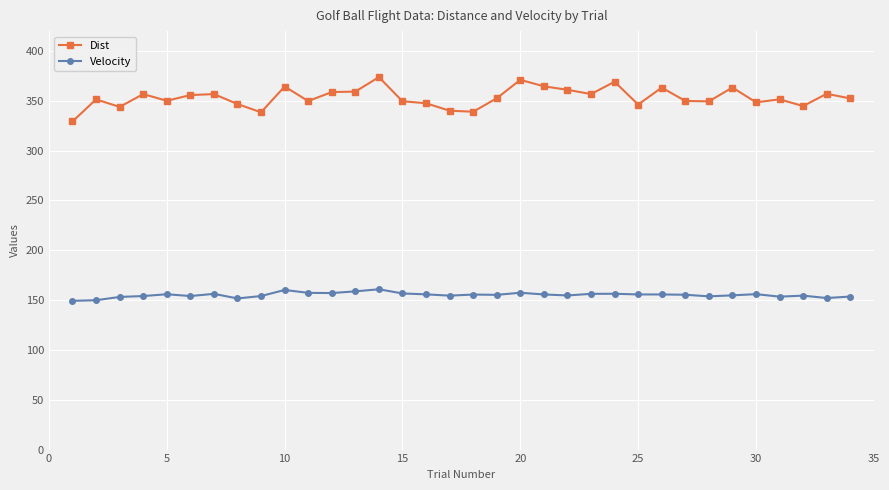

True or false: Velocity and Dist cross at least once.

False